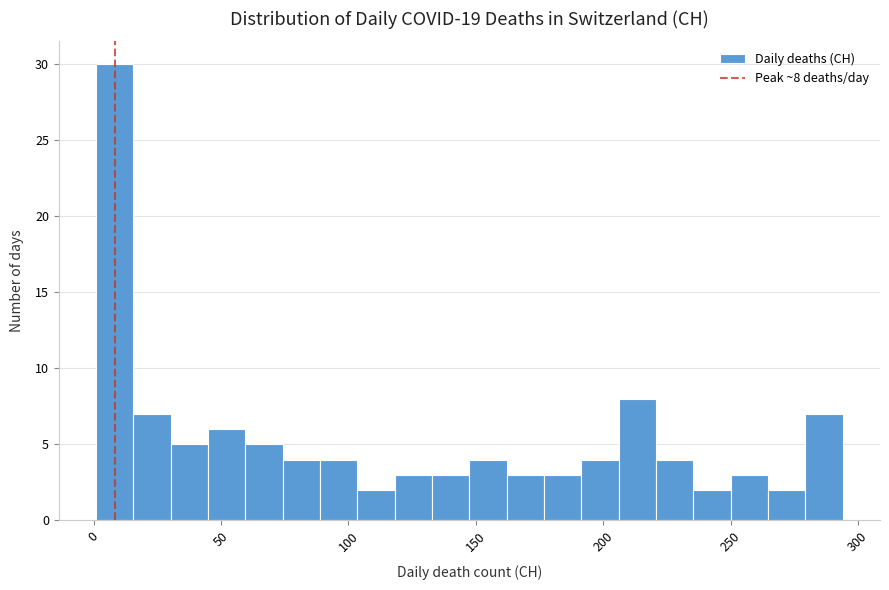

Around what value on the x-axis is the tallest bar? Give the approximate position of its centre, as read against the axis.

10